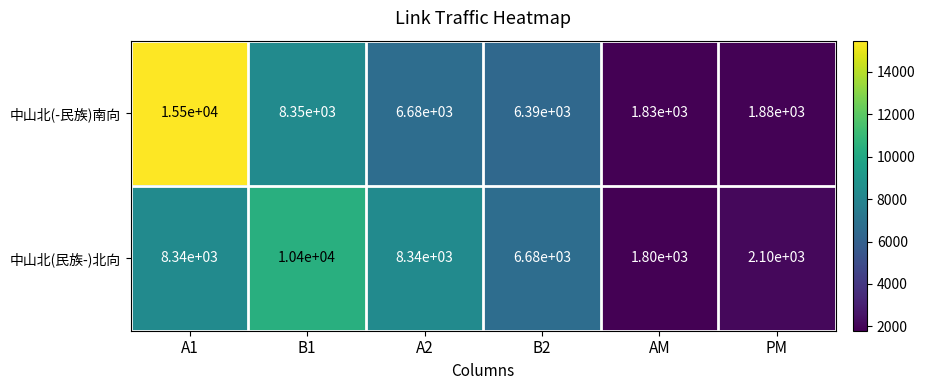

Where is 中山北(-民族)南向 nearest to the value 8665?

B1